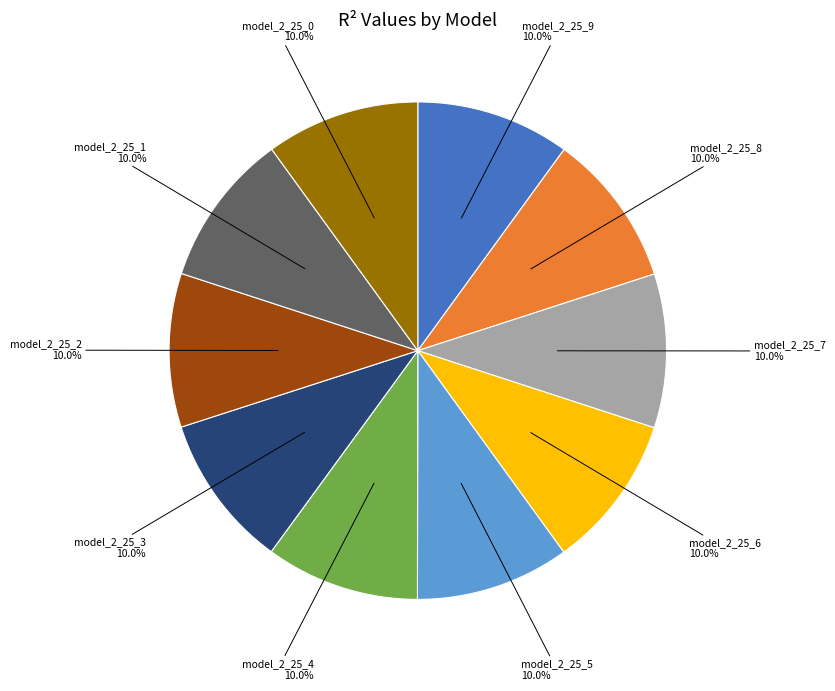

Is there a majority slice in this chart?

No